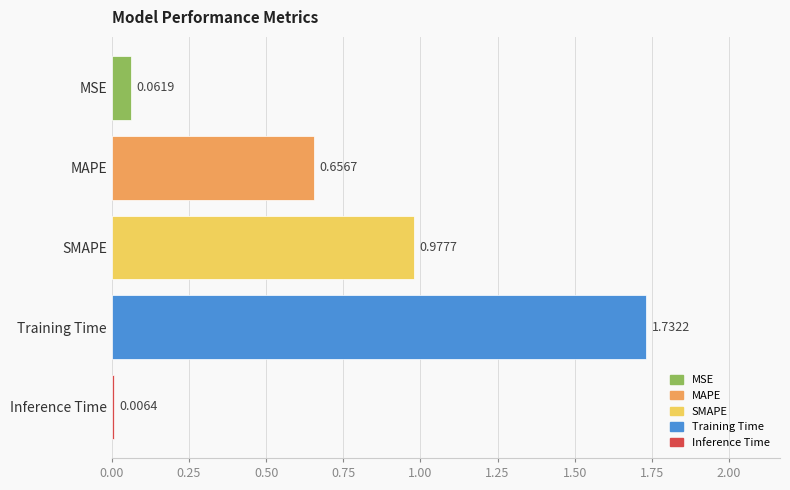

Which label corresponds to the largest value in the chart?

Training Time